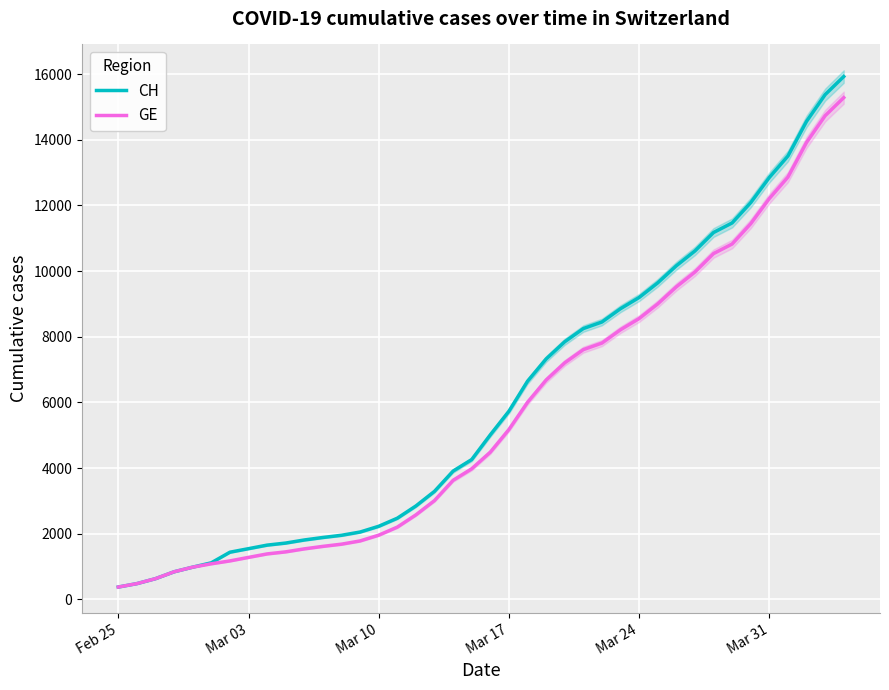

How many values in the CH series exceed 5012?

19